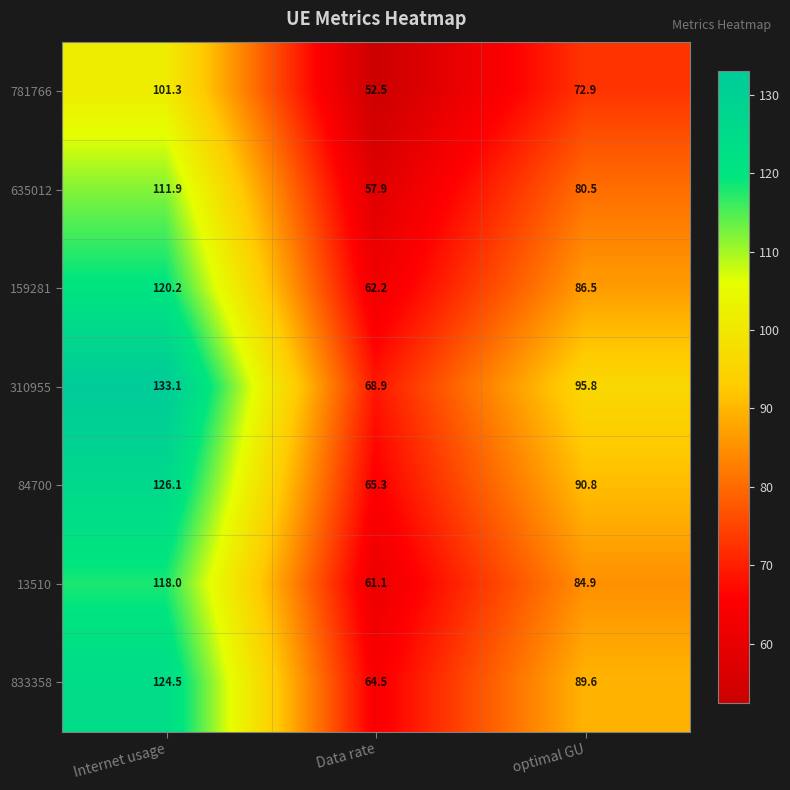

What is the difference between the second highest and minimum values in the 13510 series?

23.8